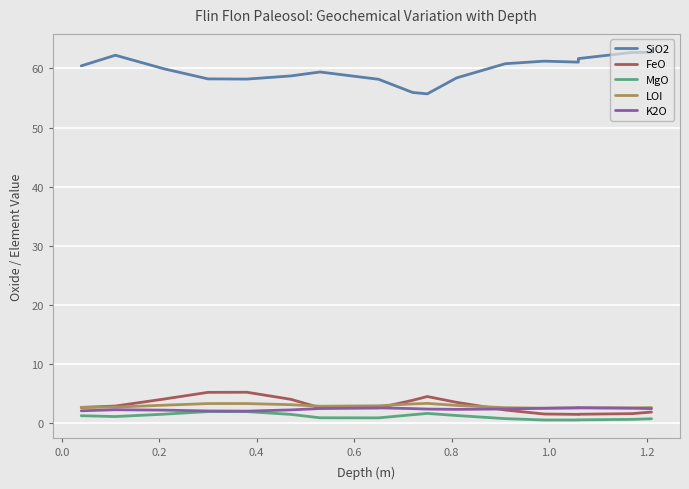

The K2O series shows 1.3 at 1.2. True or false?

False